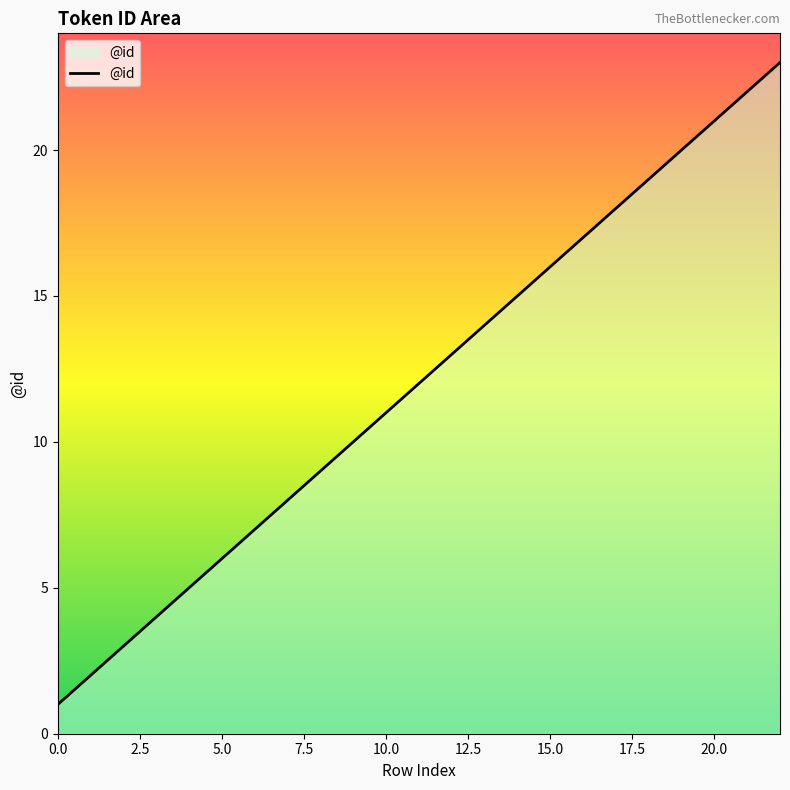

What is the sum of all values?

276